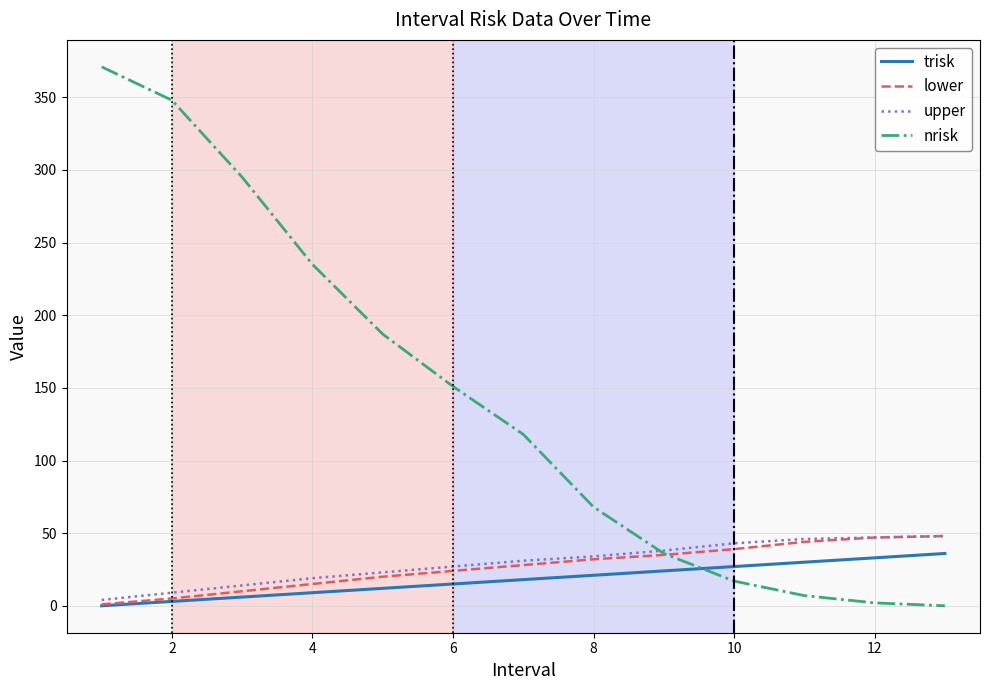

What are all the series names shown in the legend?

trisk, lower, upper, nrisk